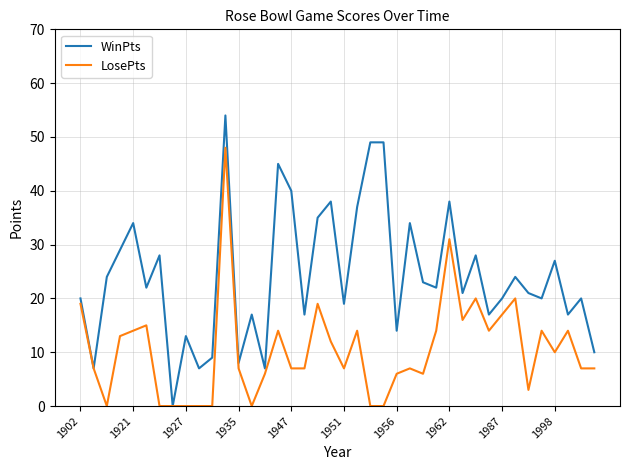

Rank the series by their maximum value, from highest to lowest.

WinPts, LosePts